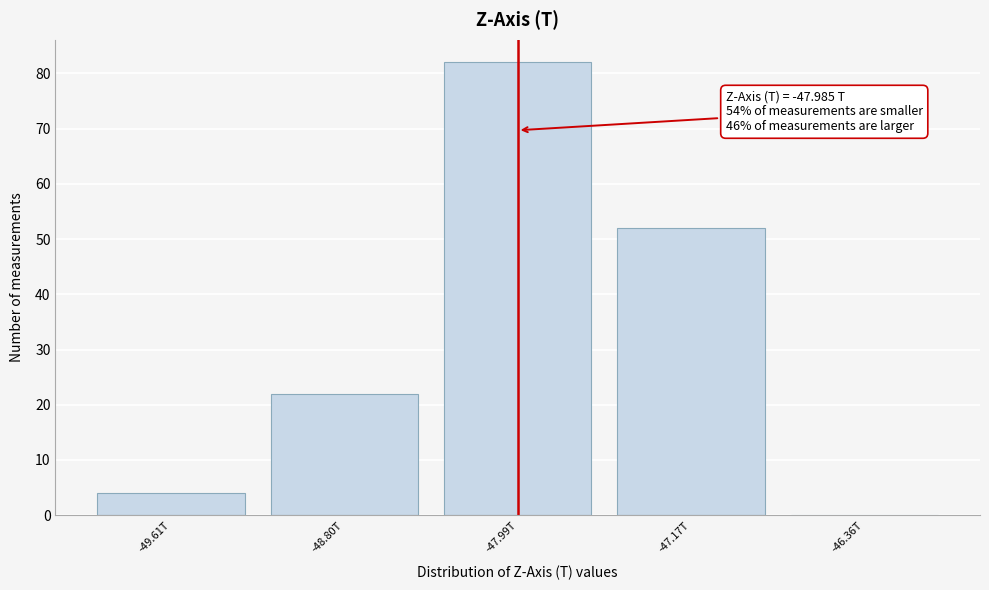

Reading left to right, transcribe all the data shown in this chart.

-49.61T=4	-48.80T=22	-47.99T=82	-47.17T=52	-46.36T=0